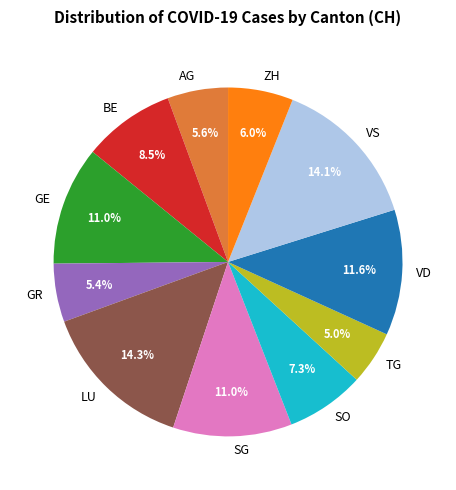

To the nearest percent, what is the combined percentage of GR and BE?

14%